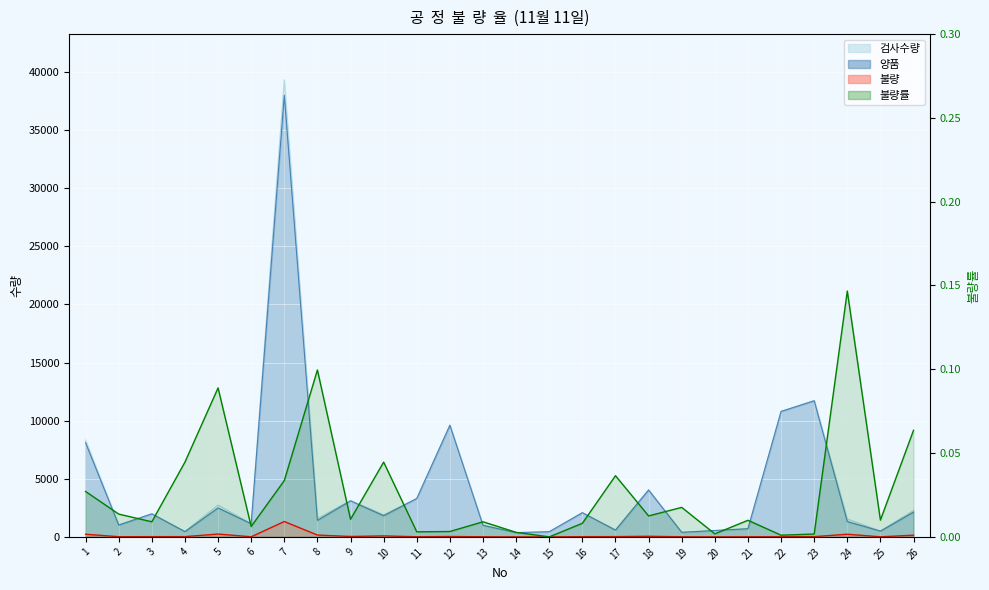

How many points are higher than both their immediate neighbors (excluding endpoints)?

8